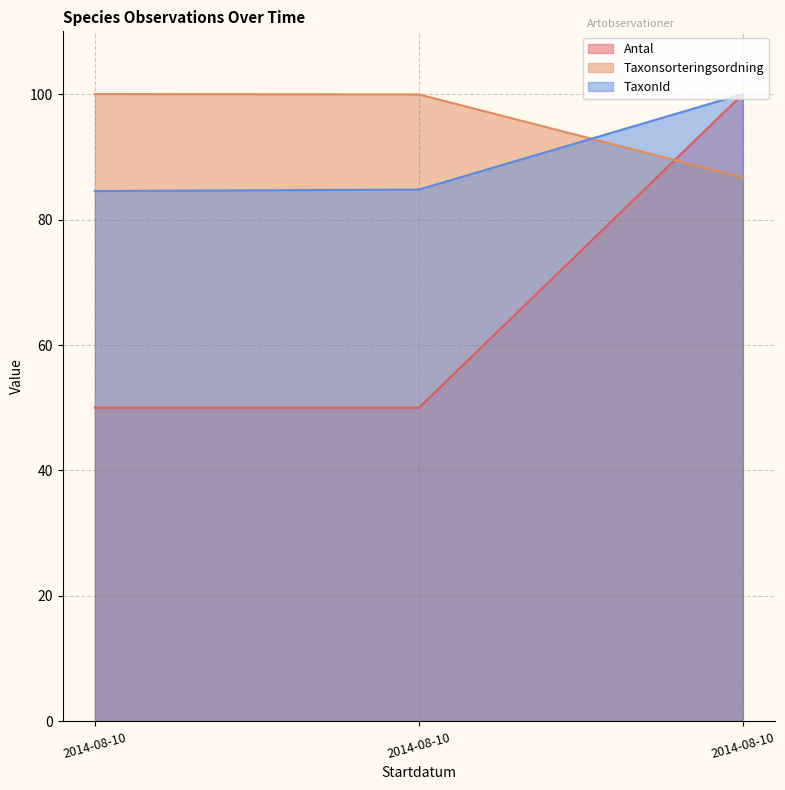

At which category is the sum across all series the highest?

2014-08-10